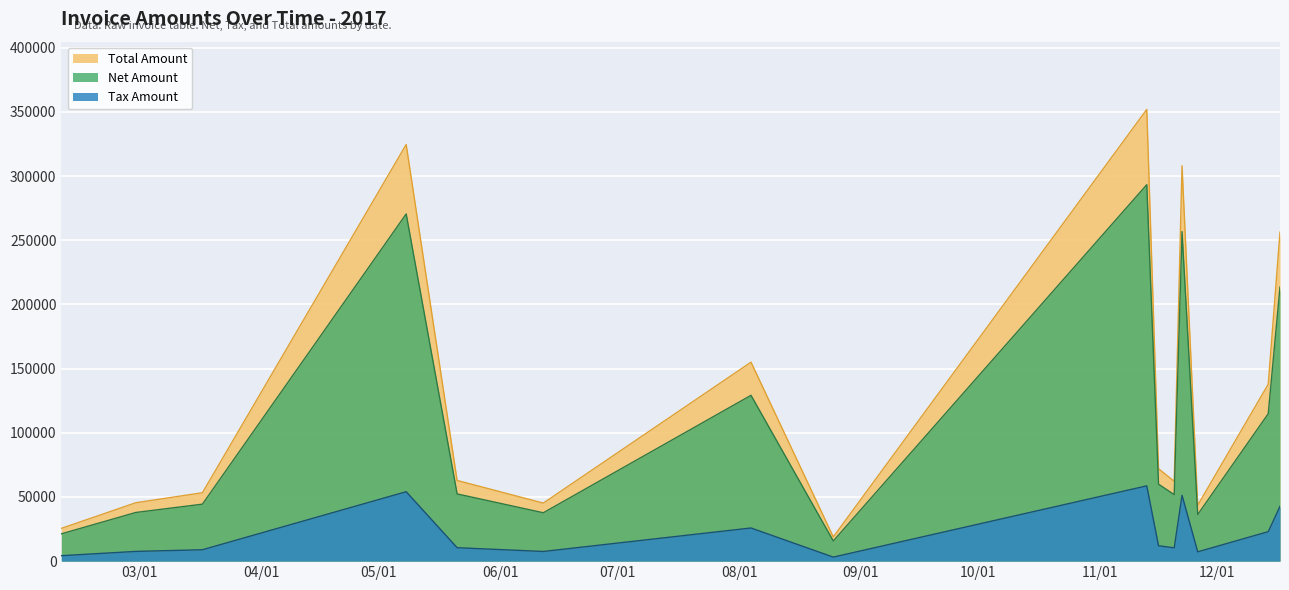

What is the difference between the second highest and minimum values in the Total Amount series?

305670.8